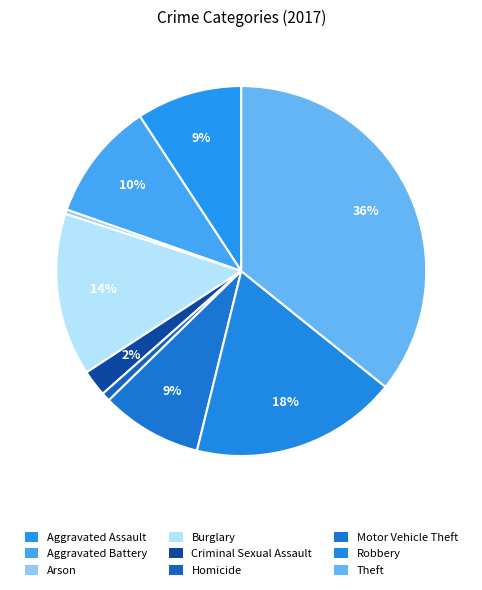

Rank the categories by value from lowest to highest.

Arson, Homicide, Criminal Sexual Assault, Motor Vehicle Theft, Aggravated Assault, Aggravated Battery, Burglary, Robbery, Theft